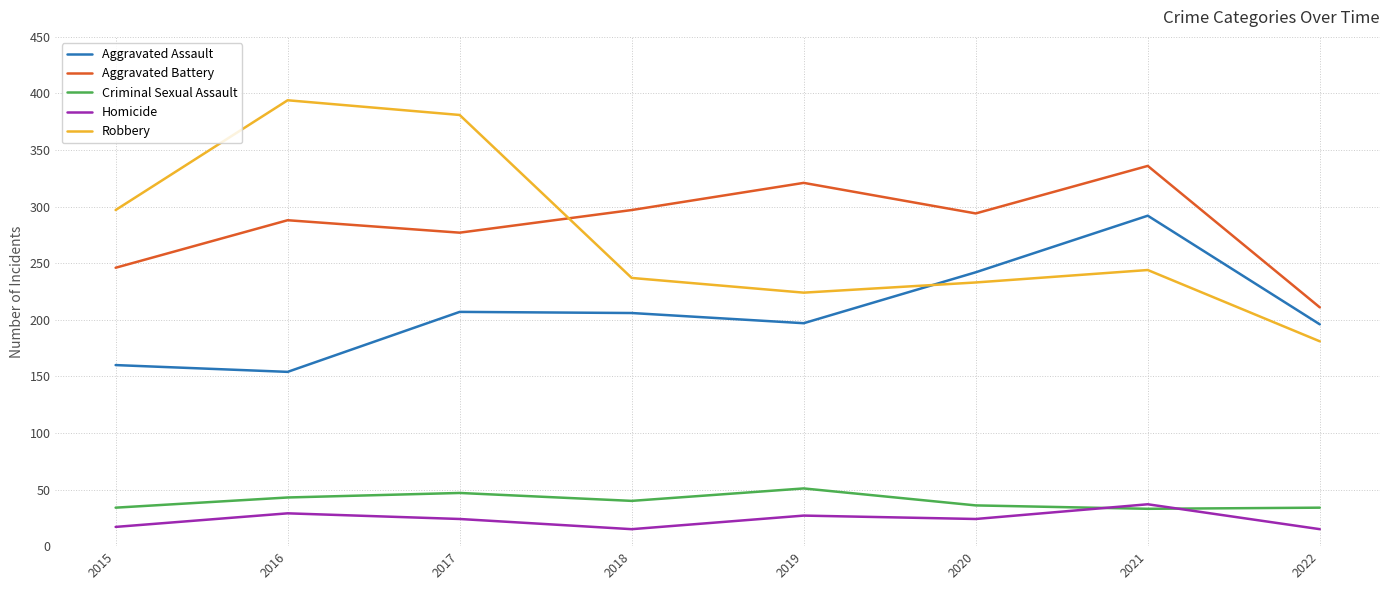

Count the number of data series in this chart.

5